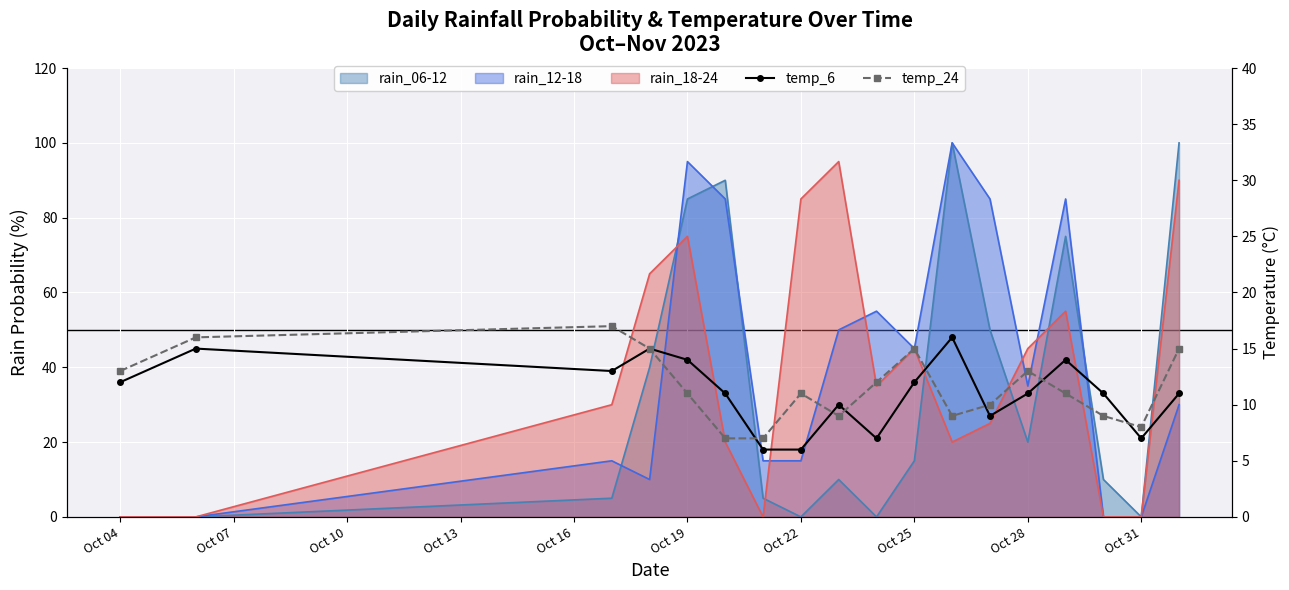

What is the approximate value of temp_24 at Oct 22, to the nearest 10?

10